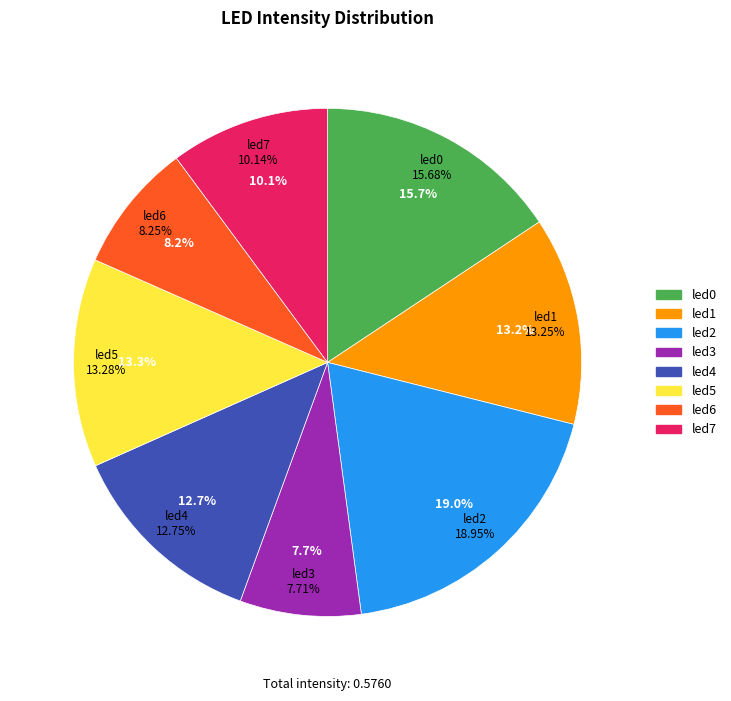

Rank the categories by value from lowest to highest.

led3, led6, led7, led4, led1, led5, led0, led2